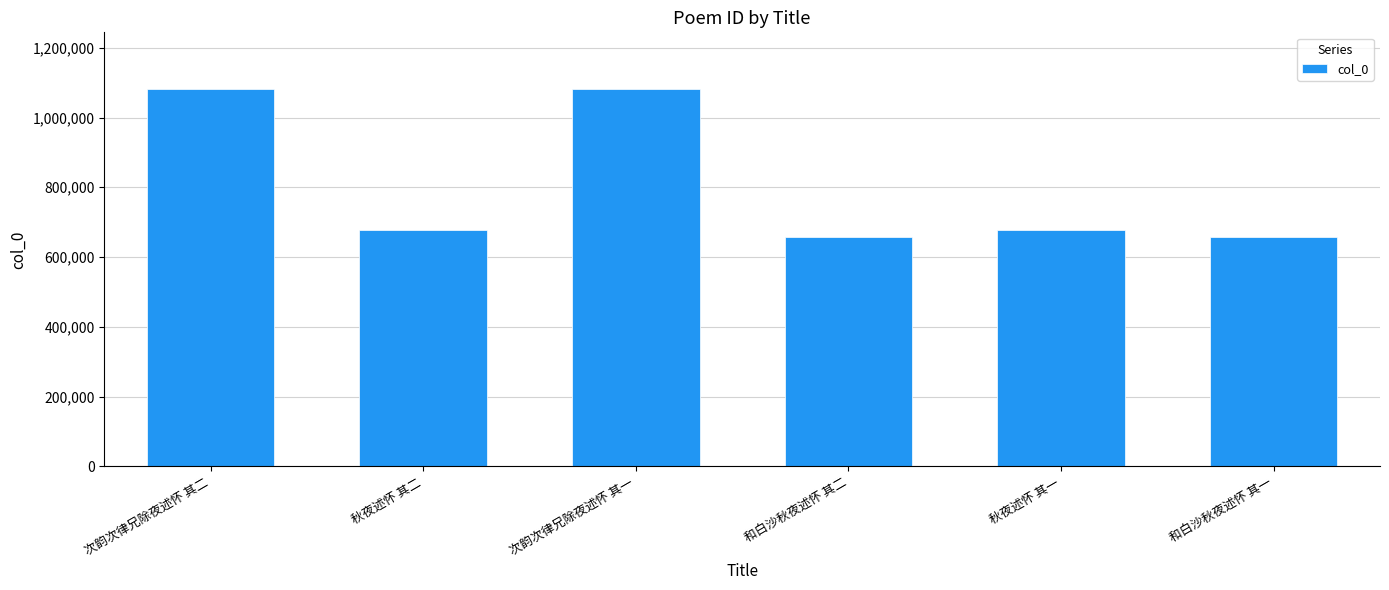

What is the sum of all values?

4835535